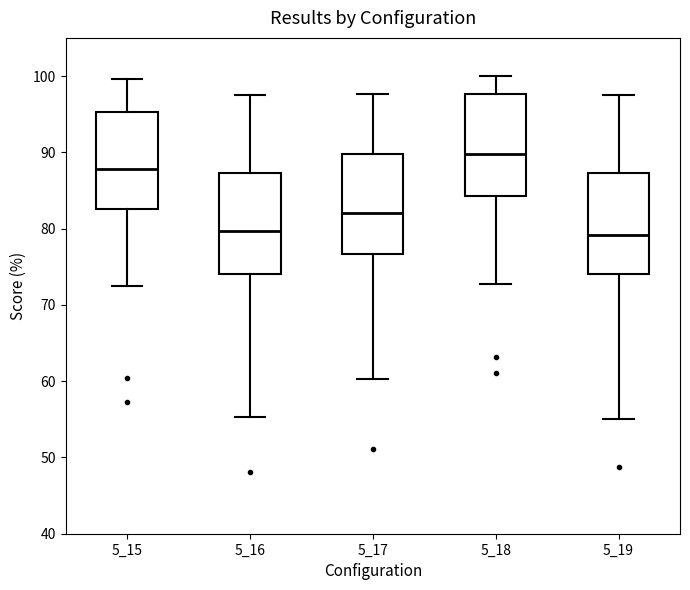

Reading left to right, read every box against the y-axis: the position of its median line, the range the box covers, and the ends of its whiskers. The values are not printed on the chart, so give them approximately, as read against the axis.

5_15: median 88, box 83 to 95, whiskers 73 to 100
5_16: median 80, box 74 to 87, whiskers 55 to 98
5_17: median 82, box 77 to 90, whiskers 60 to 98
5_18: median 90, box 84 to 98, whiskers 73 to 100
5_19: median 79, box 74 to 87, whiskers 55 to 98